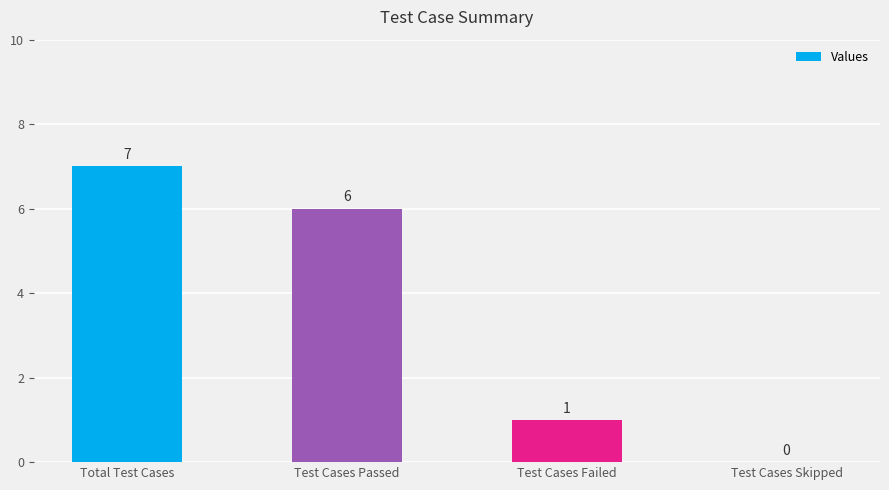

Reading left to right, extract all data points from this chart.

Total Test Cases=7	Test Cases Passed=6	Test Cases Failed=1	Test Cases Skipped=0